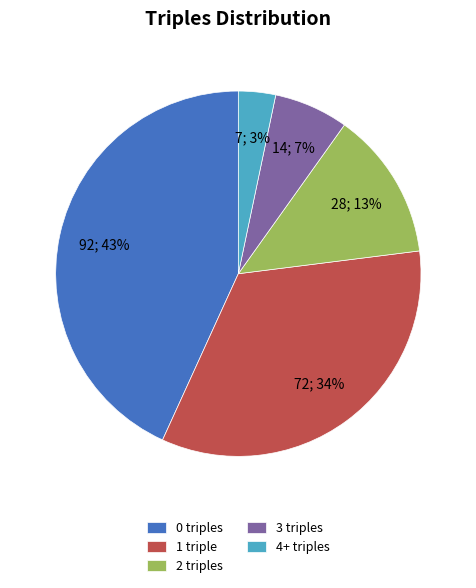

Combined, do 0 triples and 2 triples account for over 50%?

Yes